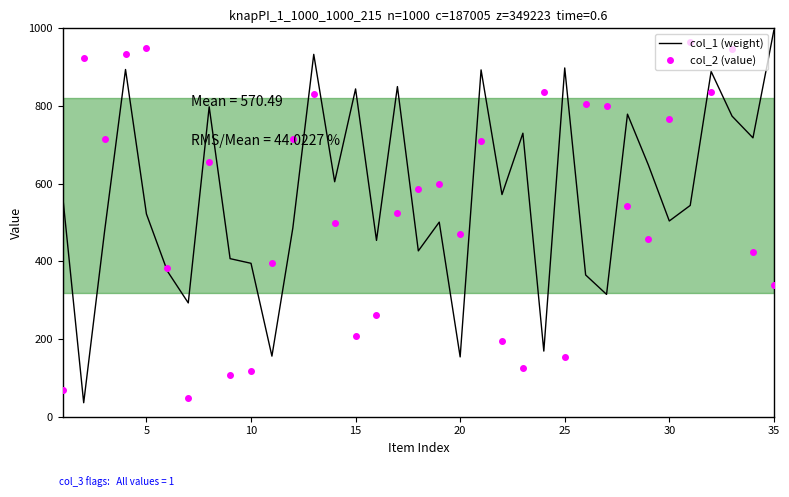

What is the smallest value displayed?

36